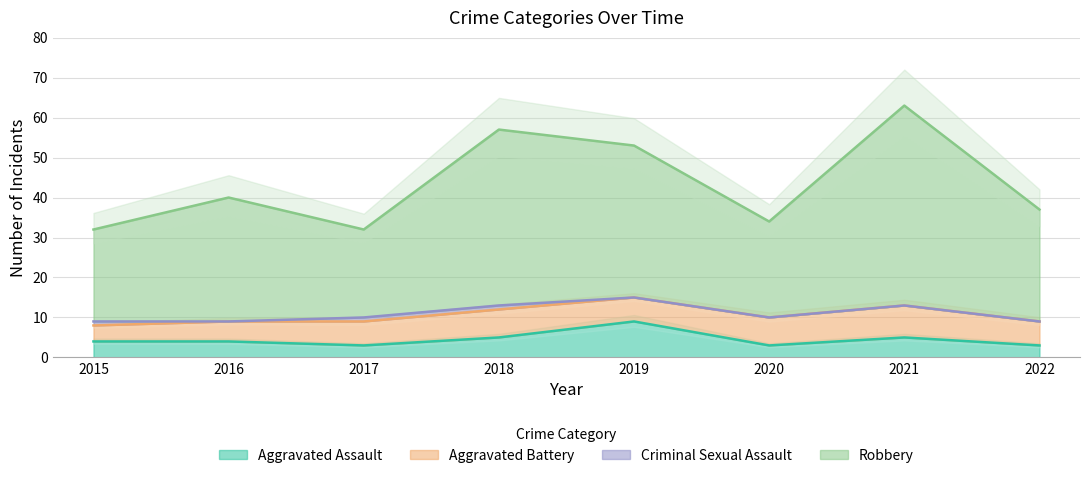

What is the value of the Aggravated Assault point at the 2nd from the left?

4